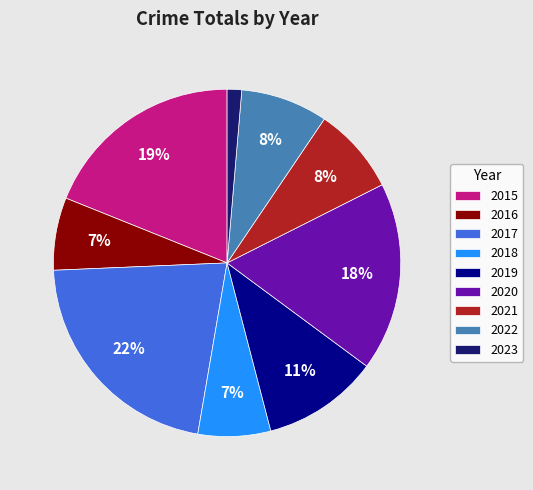

Approximately how many times larger is the value at 2017 compared to 2019?

2.0